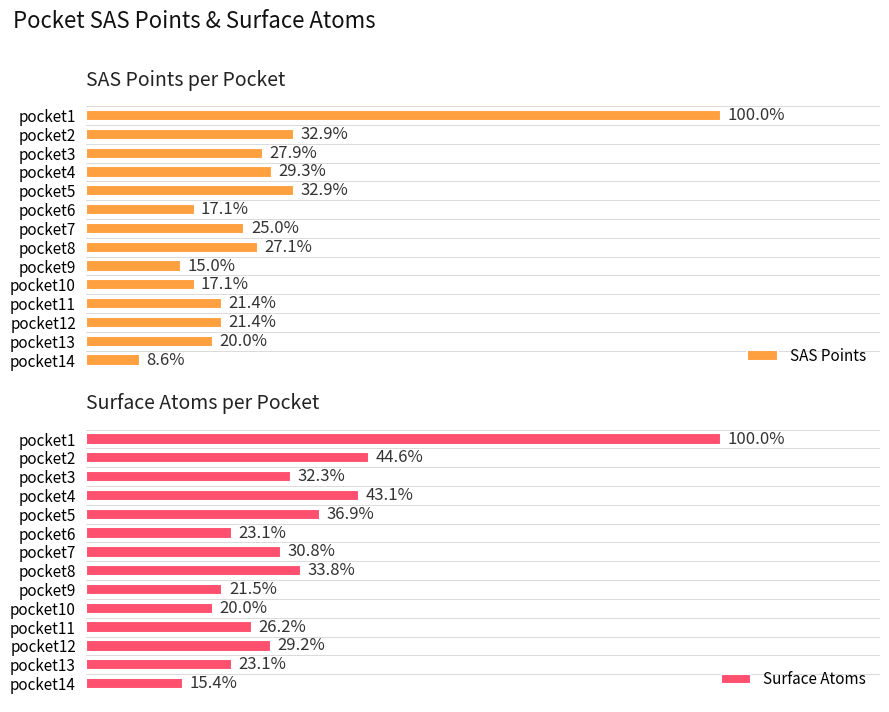

What is the sum of the SAS Points values at pocket4 and pocket12?

0.5